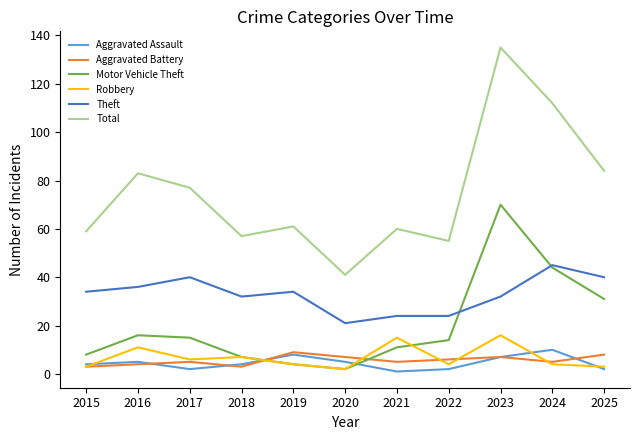

True or false: Motor Vehicle Theft has a value of 8 at 2015.

True